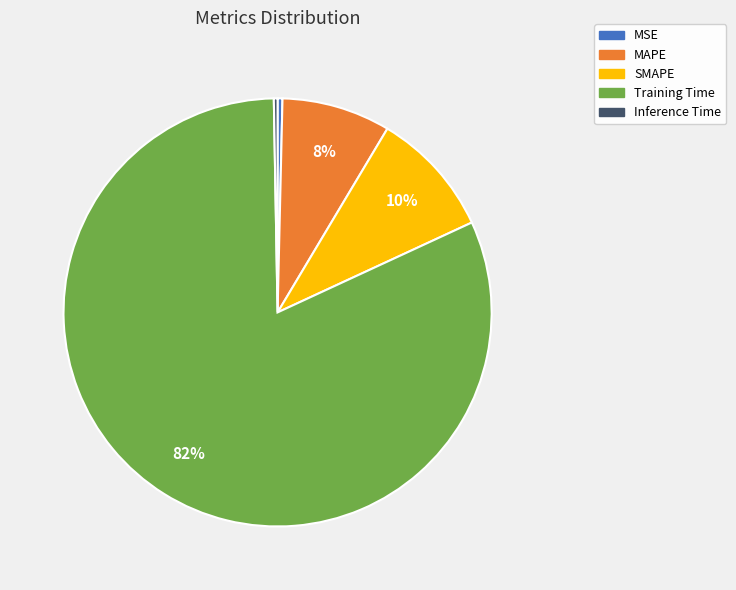

Is the sum of SMAPE and Inference Time greater than half?

No